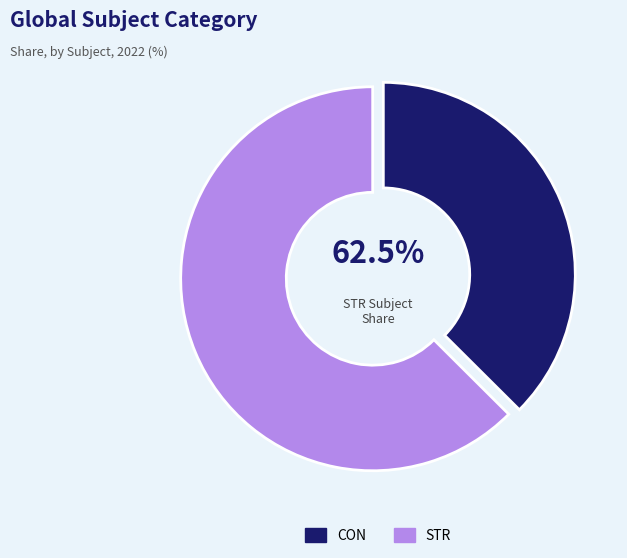

Which slice represents more than half of the pie?

STR